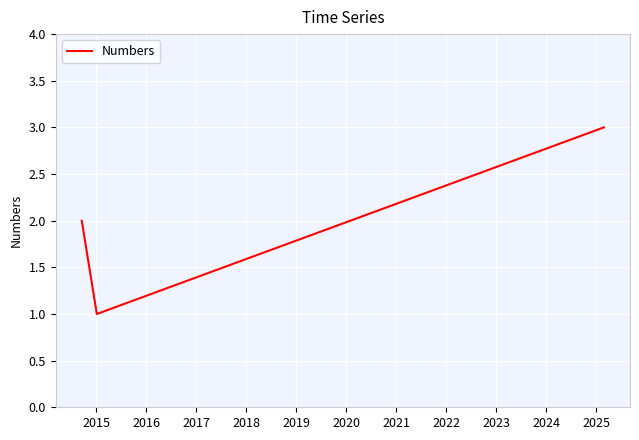

What is the greatest value displayed?

3